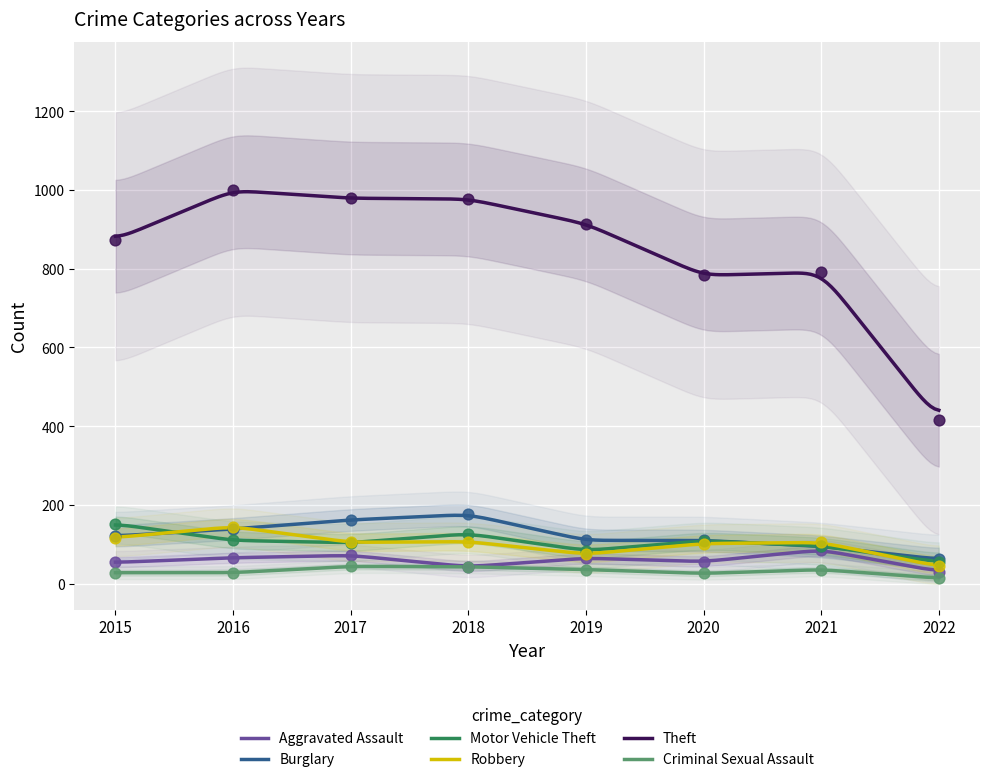

At which category is the sum across all series the highest?

2016